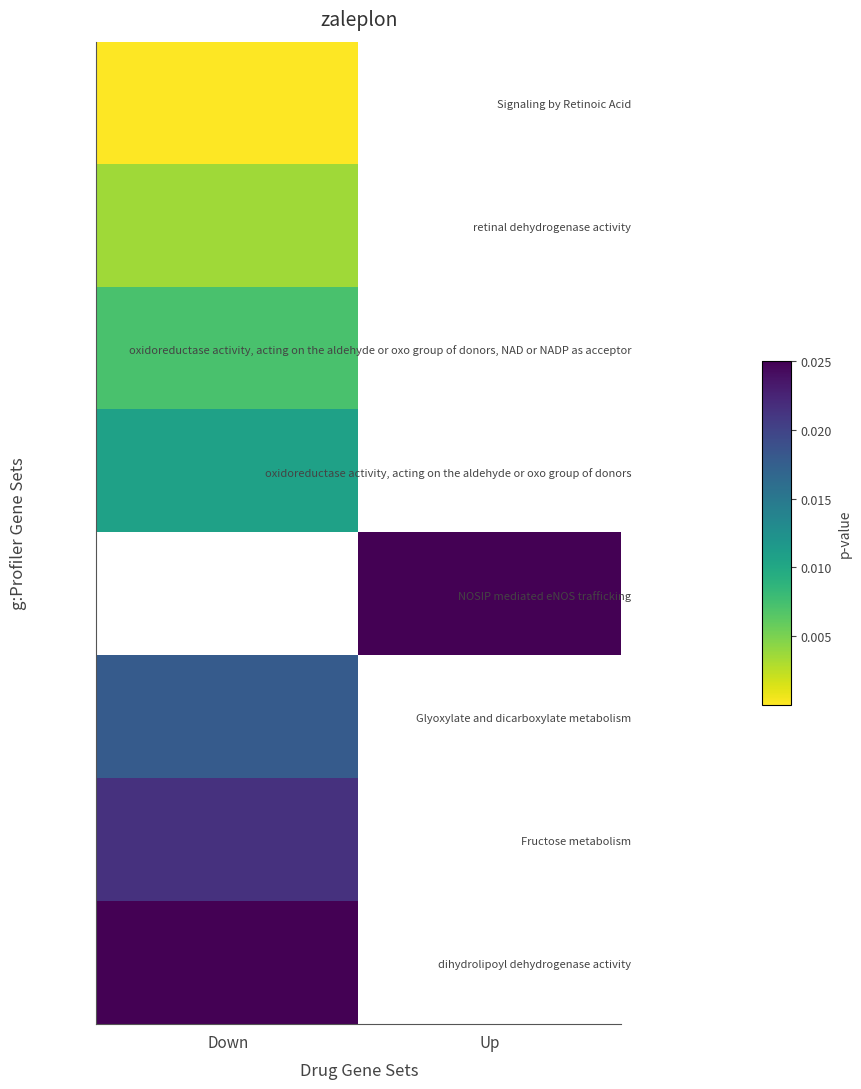

How many positive values does the Fructose metabolism series have?

1